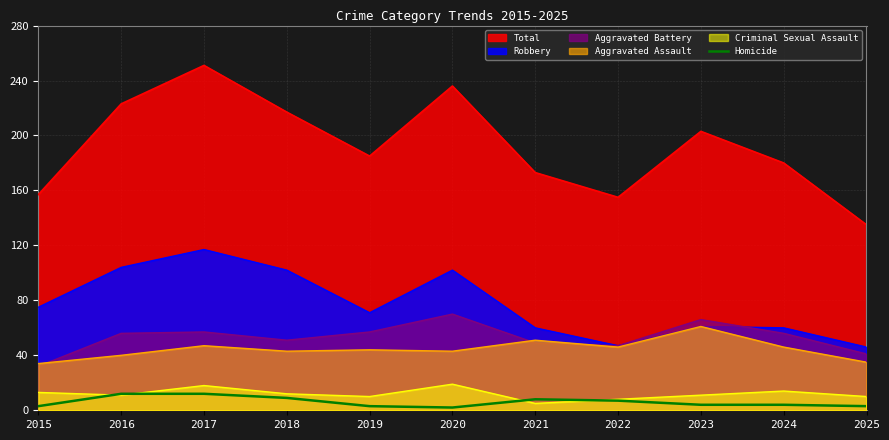

Which series has the largest total across all categories?

Total